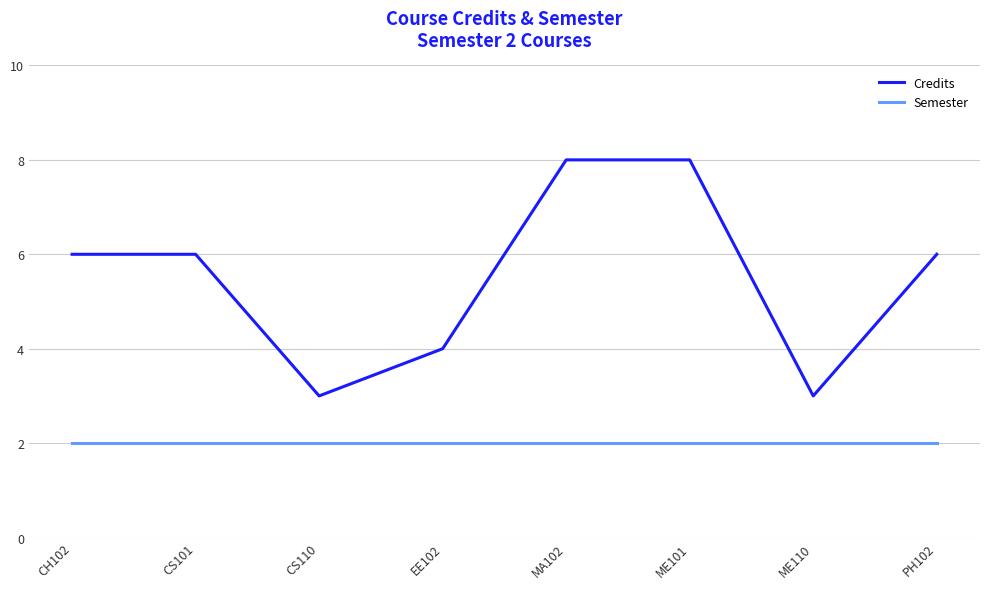

What position from the left is MA102?

5